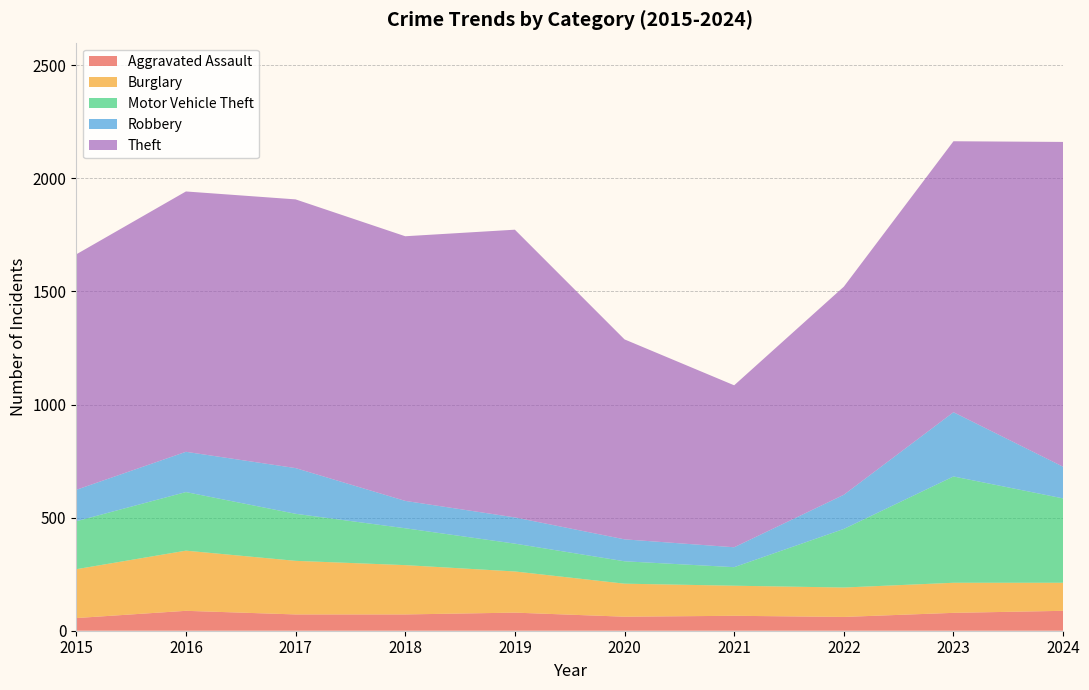

Reading right to left, extract all data points from this chart.

Aggravated Assault: 2024=88	2023=79	2022=61	2021=66	2020=62	2019=80	2018=72	2017=72	2016=88	2015=56
Burglary: 2024=124	2023=133	2022=130	2021=133	2020=146	2019=182	2018=218	2017=237	2016=266	2015=216
Motor Vehicle Theft: 2024=373	2023=470	2022=259	2021=82	2020=99	2019=123	2018=163	2017=208	2016=259	2015=212
Robbery: 2024=140	2023=284	2022=151	2021=88	2020=97	2019=116	2018=121	2017=202	2016=178	2015=139
Theft: 2024=1436	2023=1198	2022=920	2021=716	2020=884	2019=1272	2018=1170	2017=1188	2016=1151	2015=1041